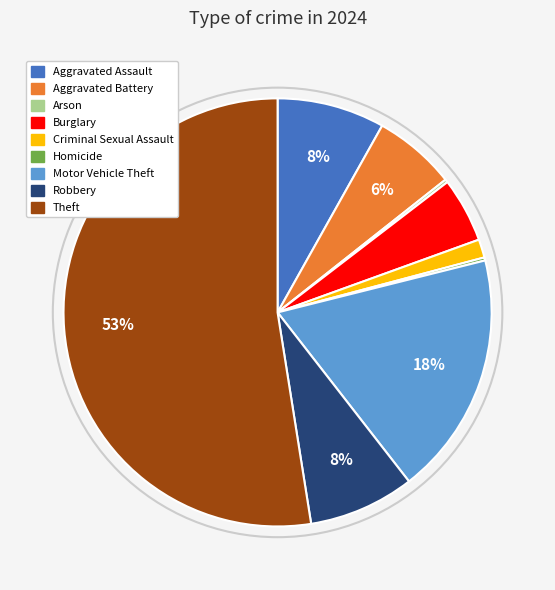

Which slice is the largest?

Theft